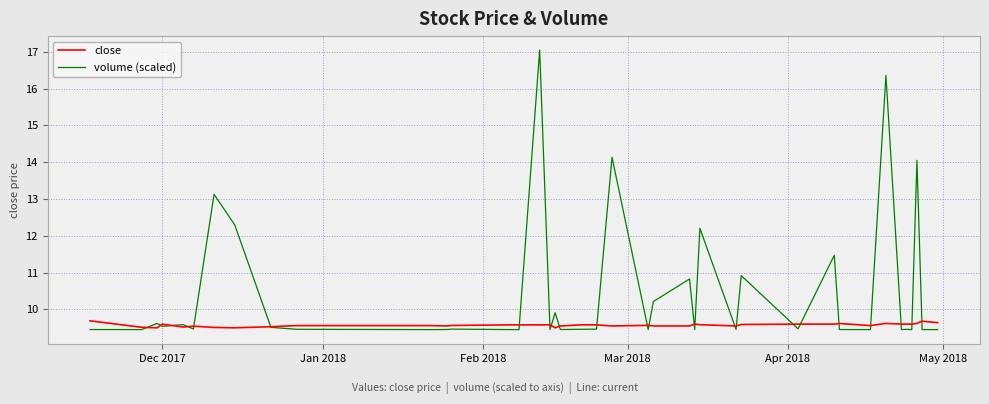

Which series has the largest range (max minus min)?

volume (scaled)